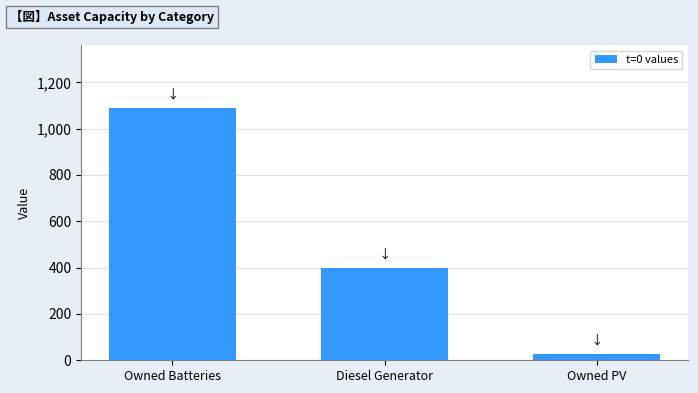

Reading right to left, transcribe all the data shown in this chart.

25	400	1089